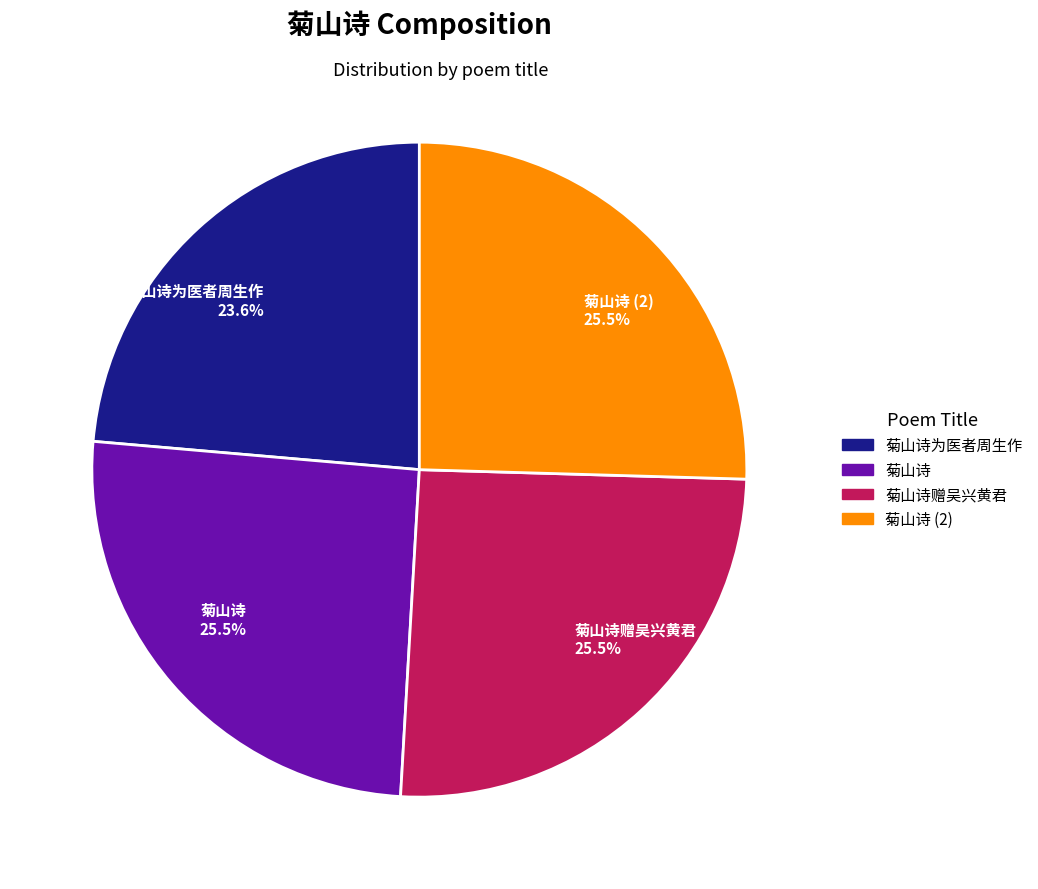

How many slices are in this pie chart?

4